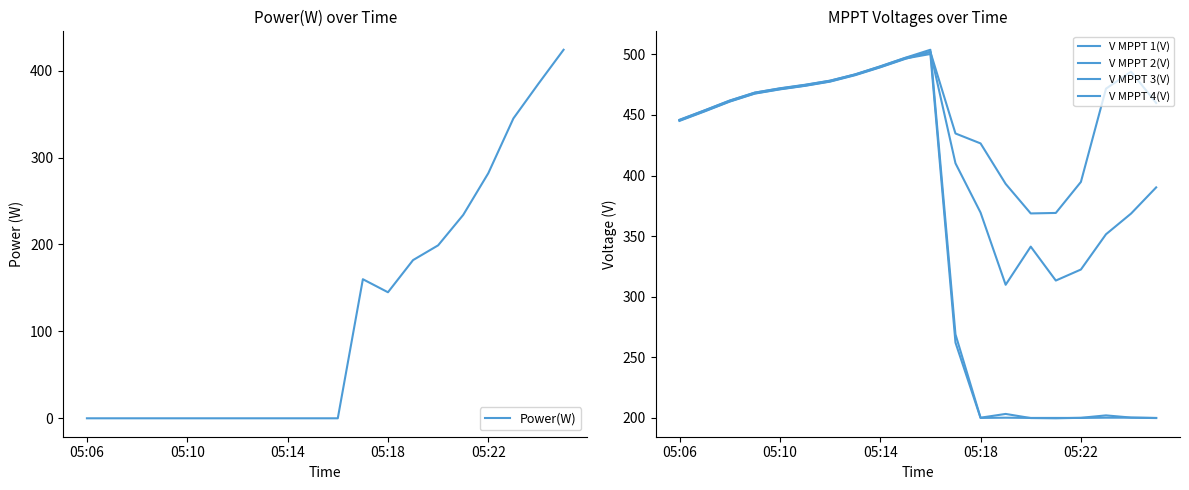

Which series changed the most between 5 and 6?

V MPPT 1(V)